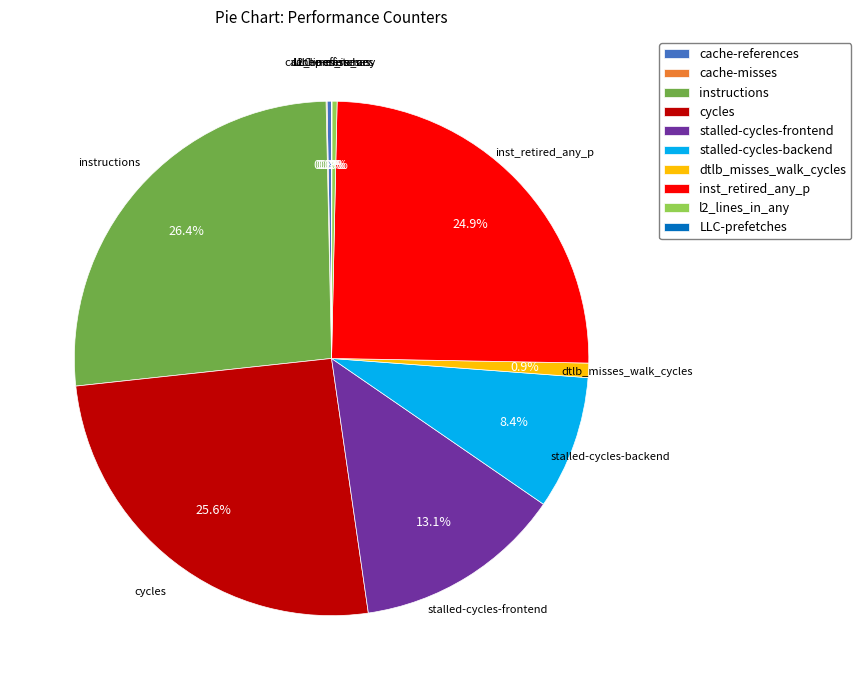

Combined, what portion of the pie is instructions and stalled-cycles-backend?

34.8%